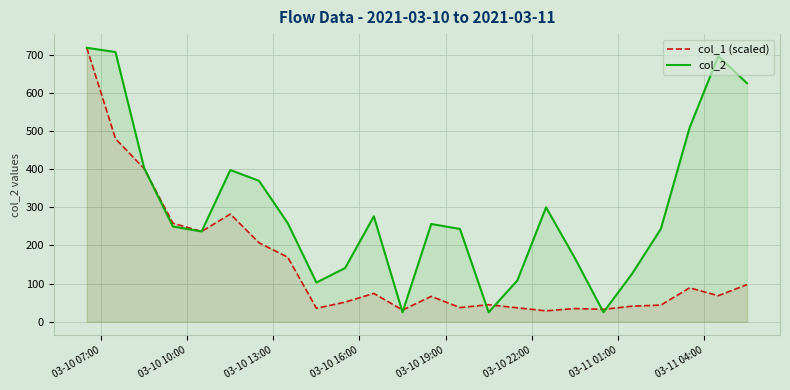

Rank the series by their average value, from highest to lowest.

col_2, col_1 (scaled)